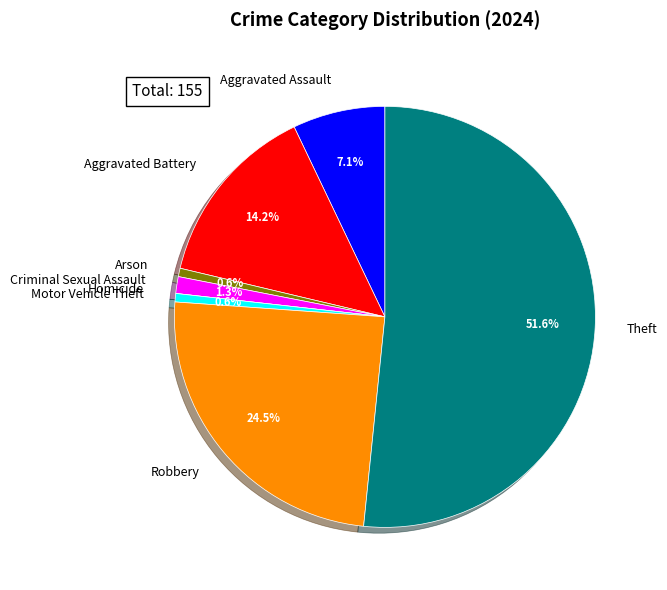

True or false: Criminal Sexual Assault accounts for 1% of the total.

True